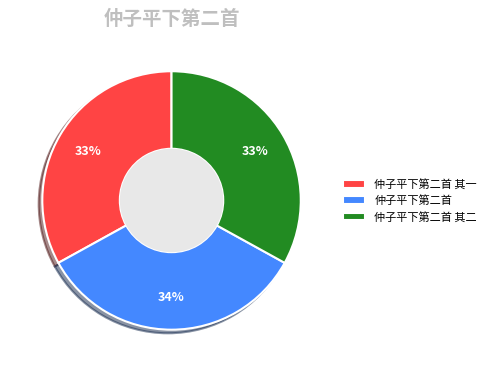

Is there any slice that represents more than half of the pie?

No